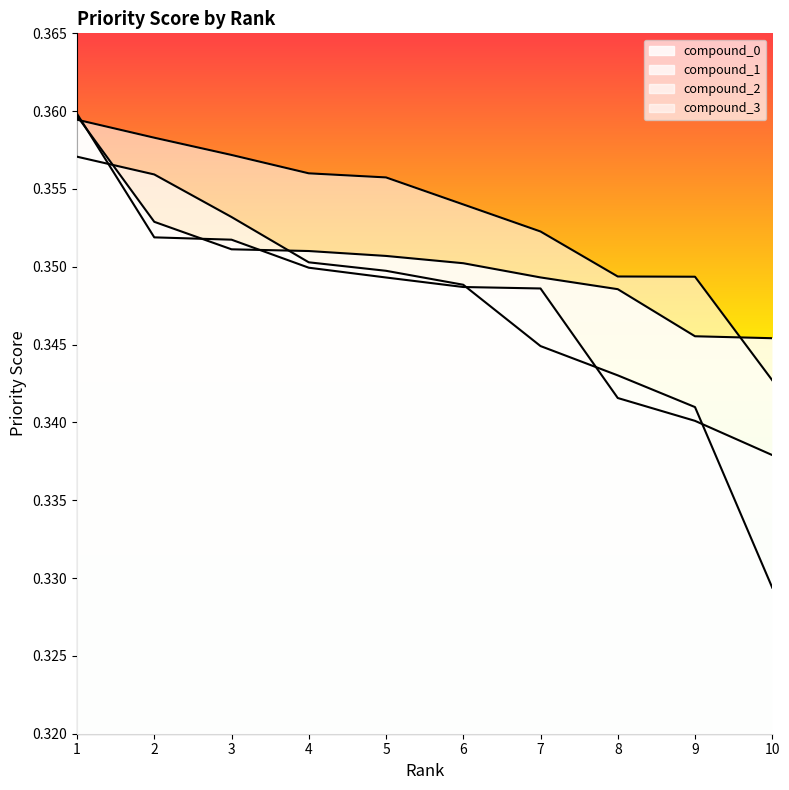

What is the sum of all compound_1 values?

3.5